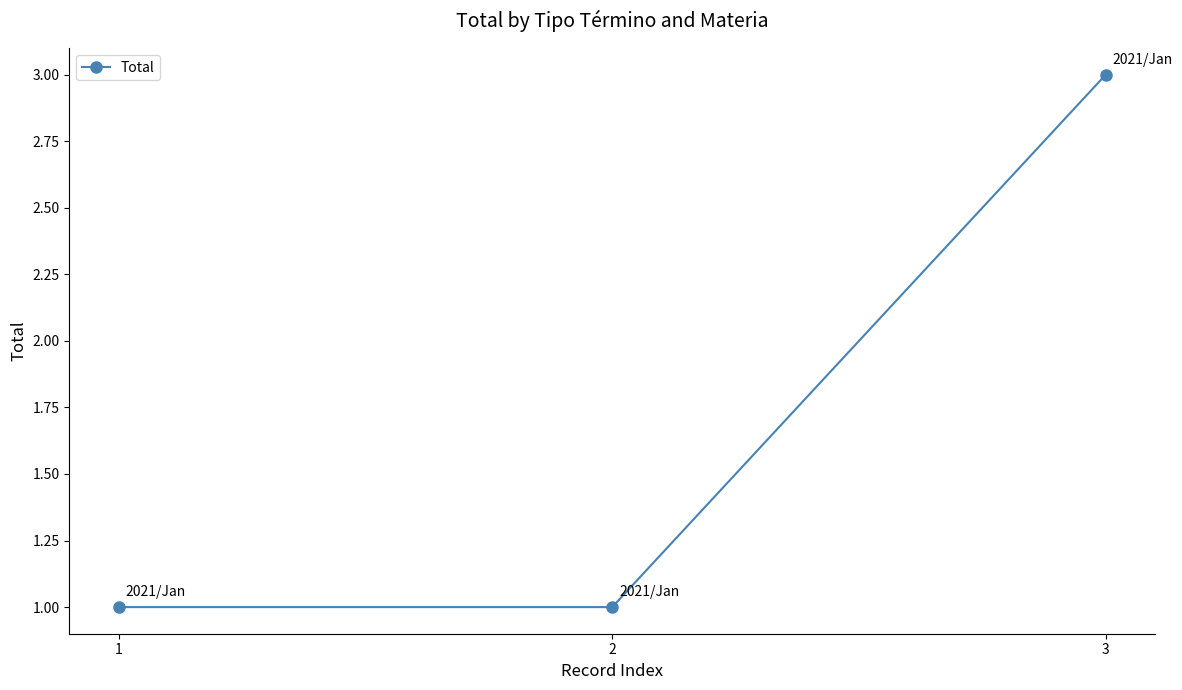

Which category has the highest value across all series?

3